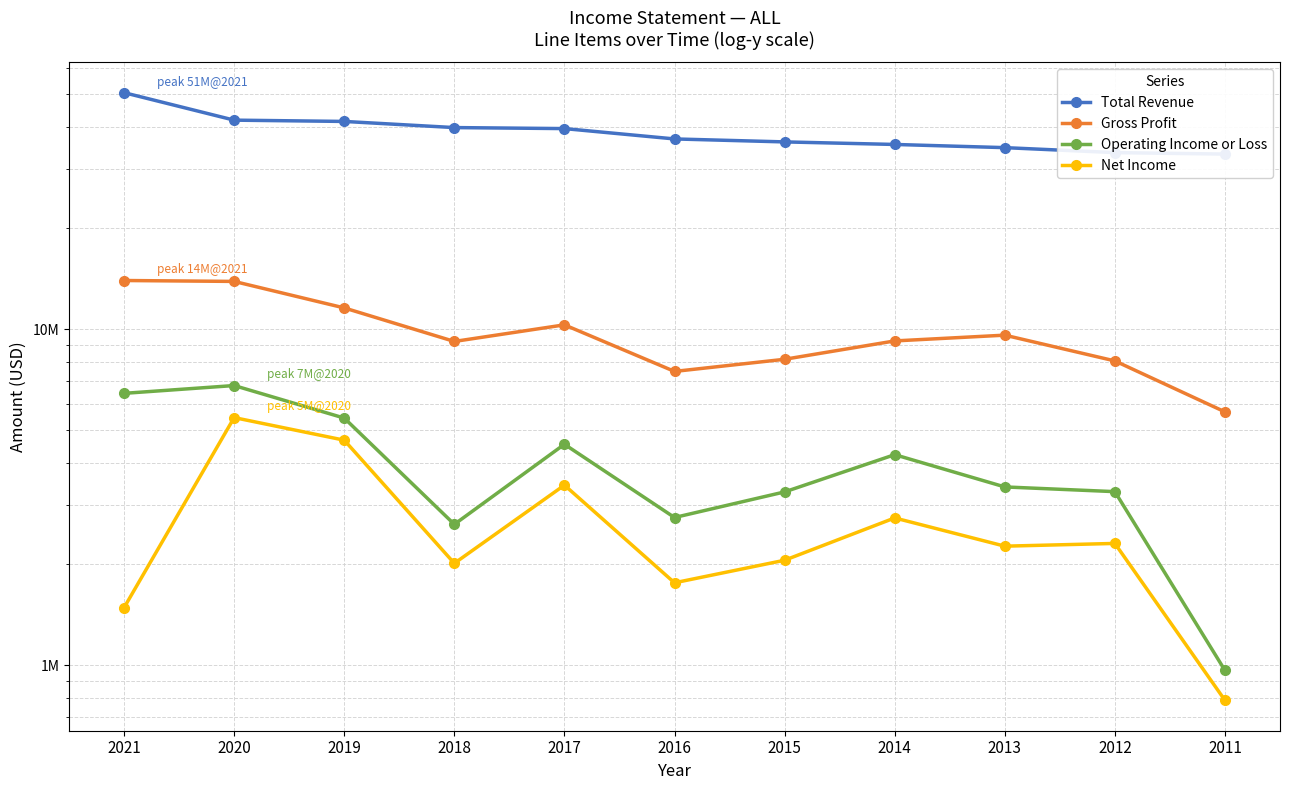

What is the spread (max minus min) of values at 2019?

36863000